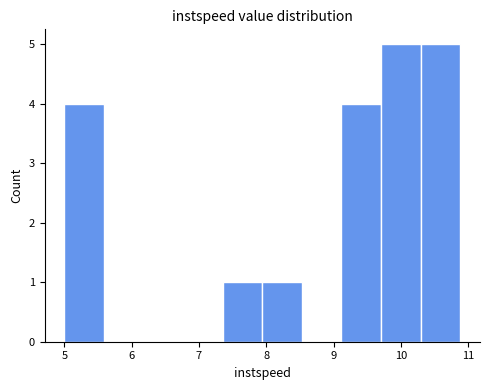

Reading left to right, transcribe this chart: for each bar, give the range it covers on the x-axis and its height. Neither the bar edges nor the heights are printed on the chart, so give them approximately, as read against the axes.

5.0 to 5.6: 4
5.6 to 6.2: 0
6.2 to 6.8: 0
6.8 to 7.4: 0
7.4 to 7.9: 1
7.9 to 8.5: 1
8.5 to 9.1: 0
9.1 to 9.7: 4
9.7 to 10.3: 5
10.3 to 10.9: 5